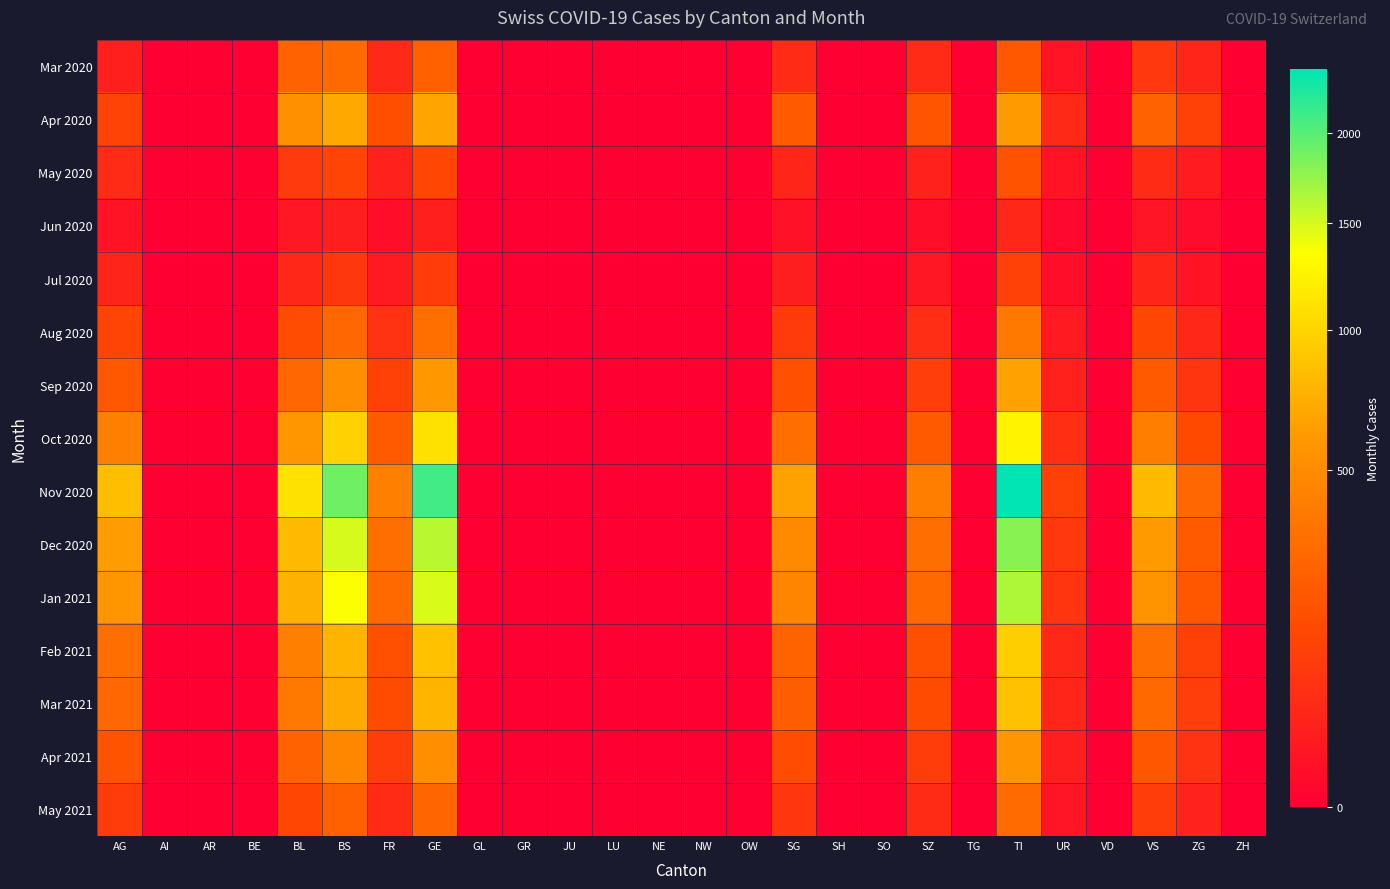

List the series in order of their peak value, highest first.

Nov 2020, Dec 2020, Jan 2021, Oct 2020, Feb 2021, Mar 2021, Apr 2020, Sep 2020, Apr 2021, Aug 2020, May 2021, Mar 2020, May 2020, Jul 2020, Jun 2020